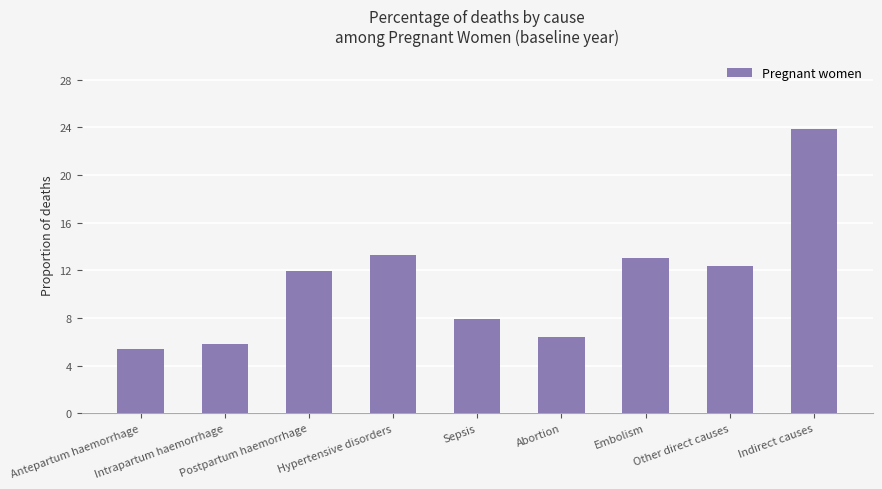

What is the average value?

11.1